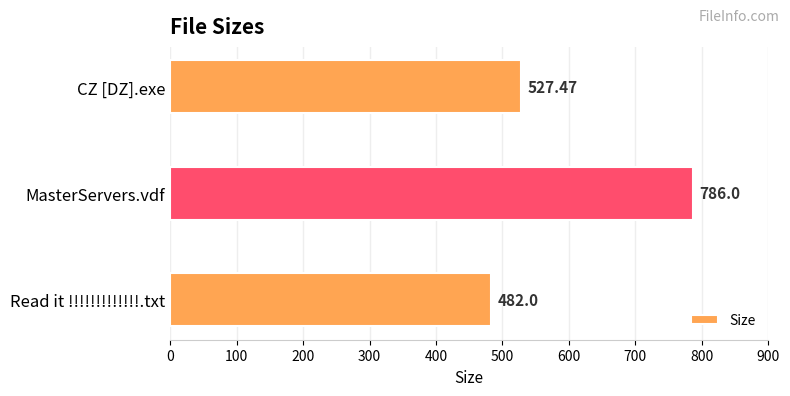

What is the change in value from MasterServers.vdf to Read it !!!!!!!!!!!!!.txt?

-304.0